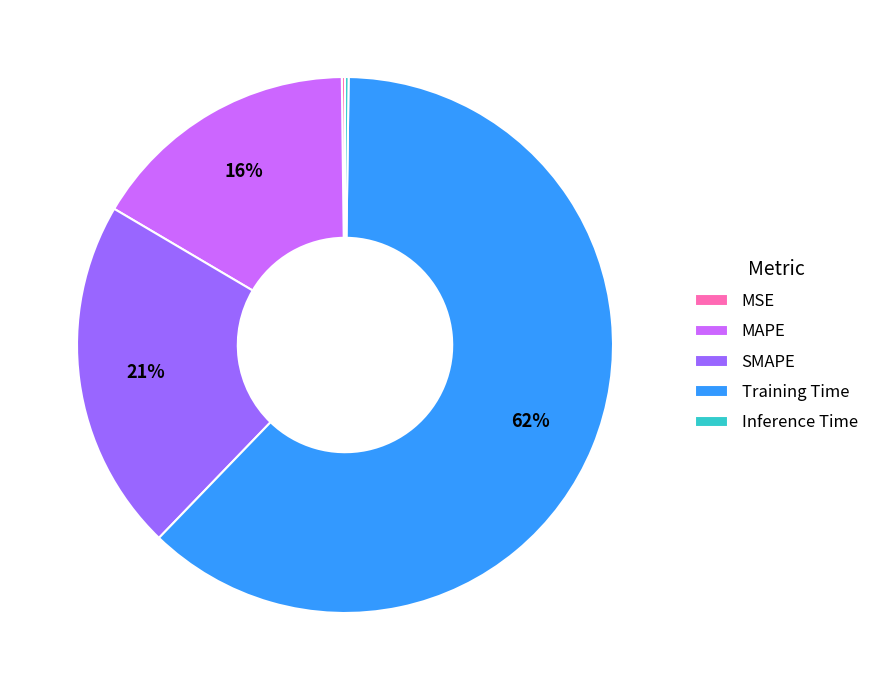

True or false: MAPE accounts for 30% of the total.

False